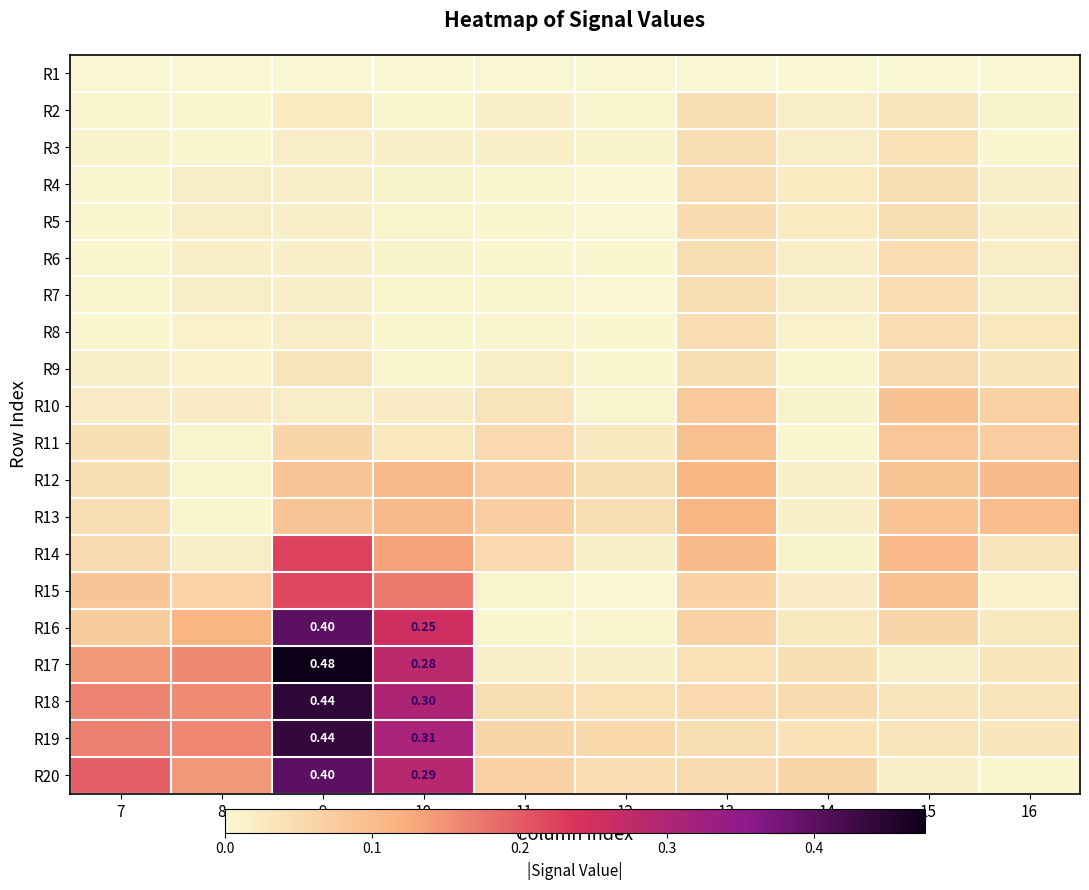

True or false: R7 has a value of 0.0 at 7.

True